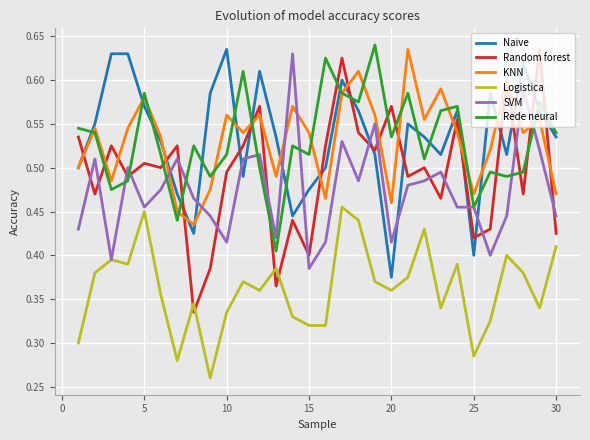

Does the chart display data point markers on the line(s)?

No